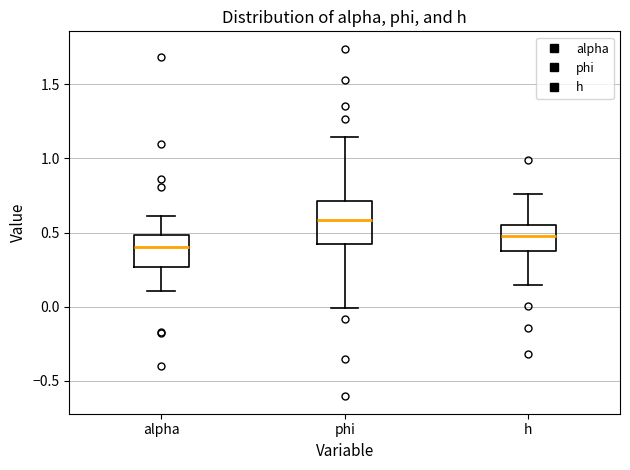

Reading left to right, transcribe this box plot: for each box, give where its median line is, the range the box spans, and where its two whiskers end, as read against the y-axis. The values are not printed on the chart, so give them approximately, as read against the axis.

alpha: median 0.40, box 0.25 to 0.50, whiskers 0.10 to 0.60
phi: median 0.60, box 0.40 to 0.70, whiskers 0.00 to 1.15
h: median 0.45, box 0.35 to 0.55, whiskers 0.15 to 0.75